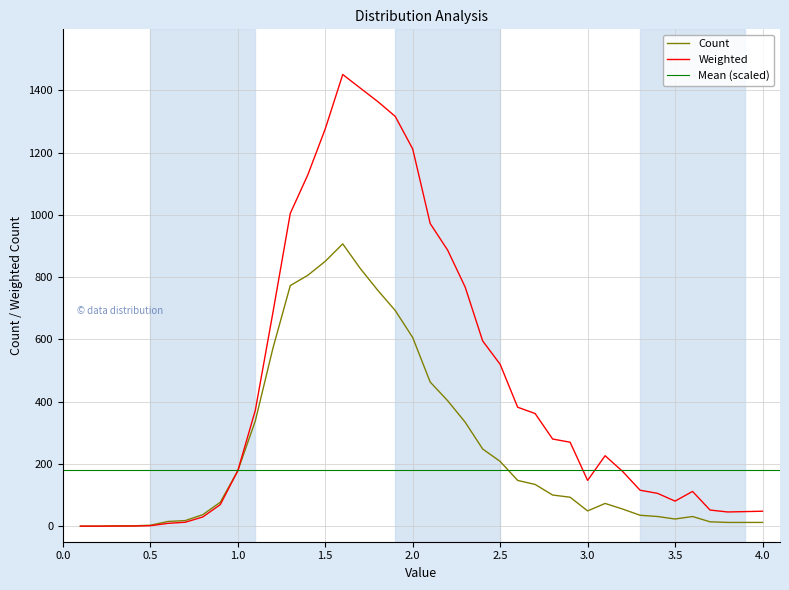

What is the maximum value for Weighted?

1451.2